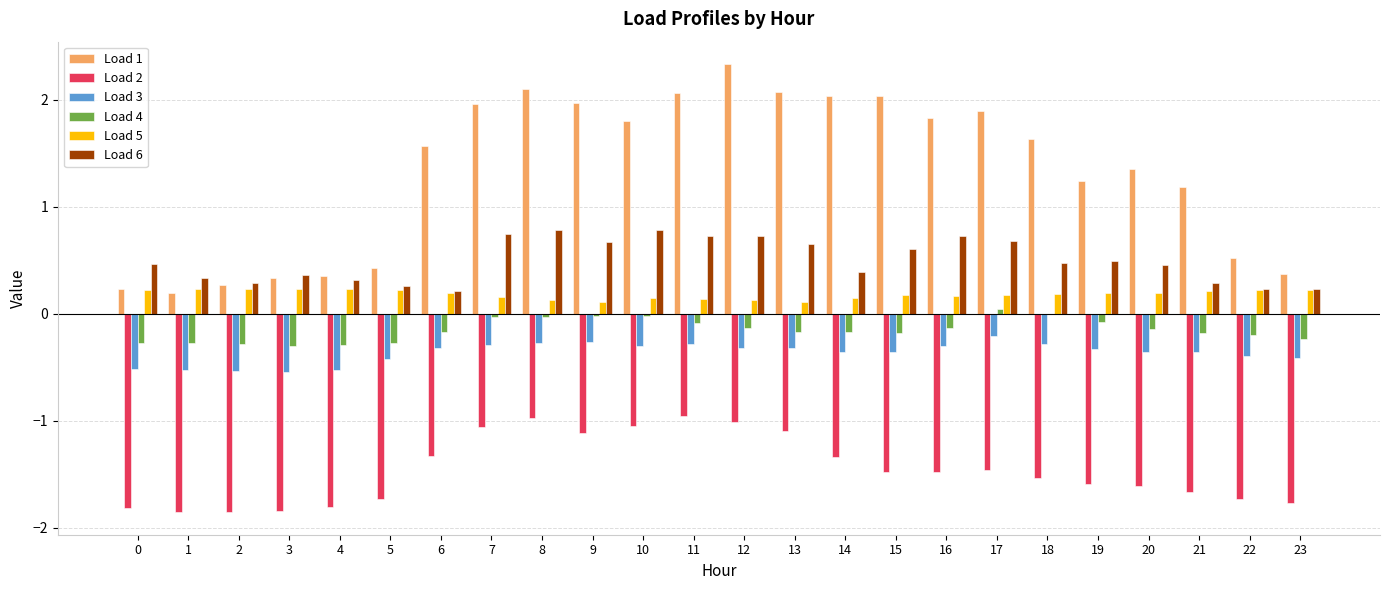

What is the sum of all Load 5 values?

4.3